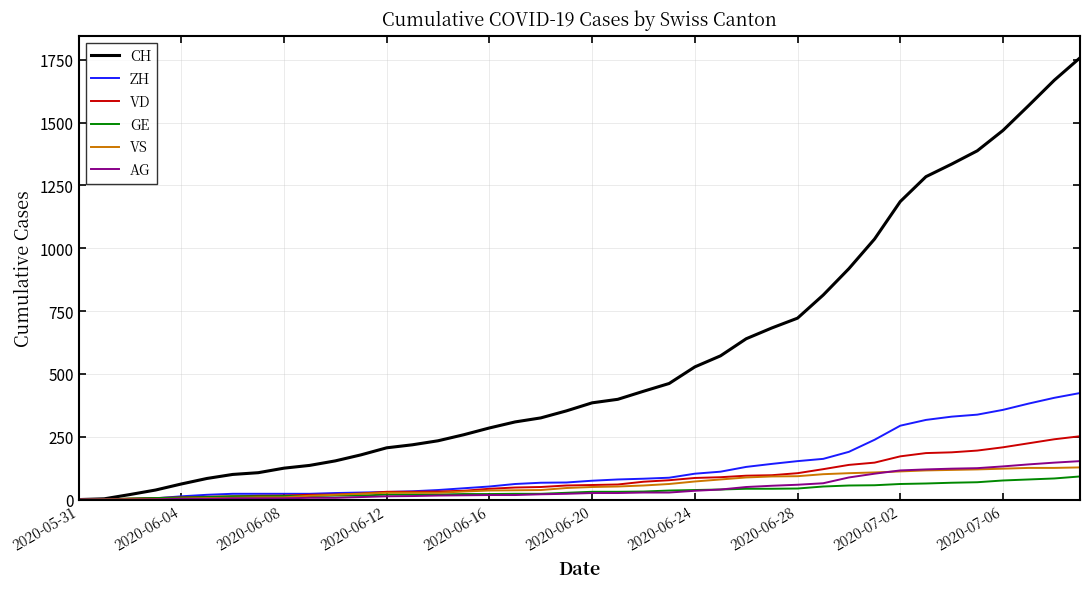

Which series has the widest spread of values?

CH